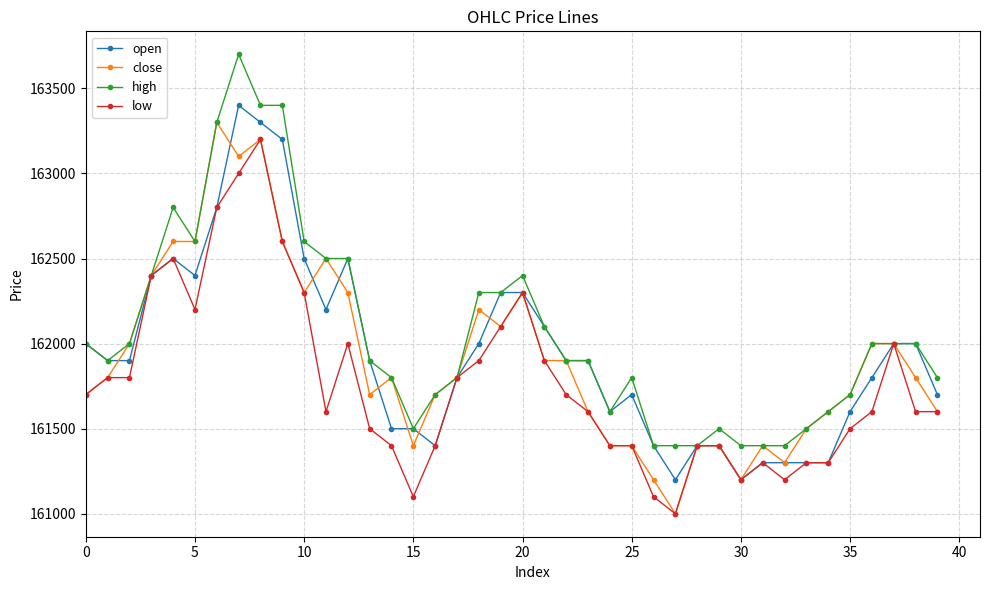

True or false: high has more than 2 points higher than both neighbors.

True